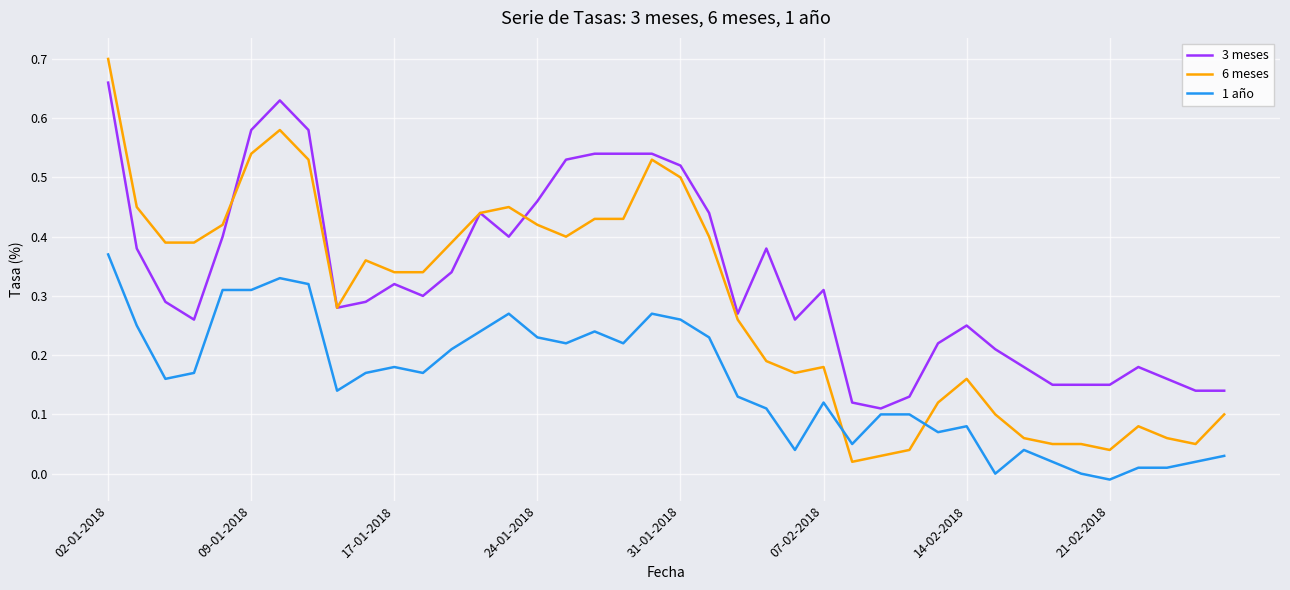

True or false: 6 meses and 1 año intersect in this chart.

True